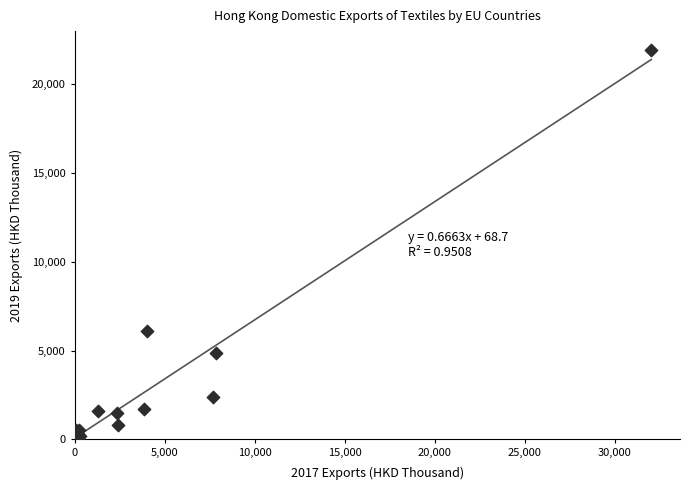

What Y value in the scatter plot is closest to 11033?

6087.4